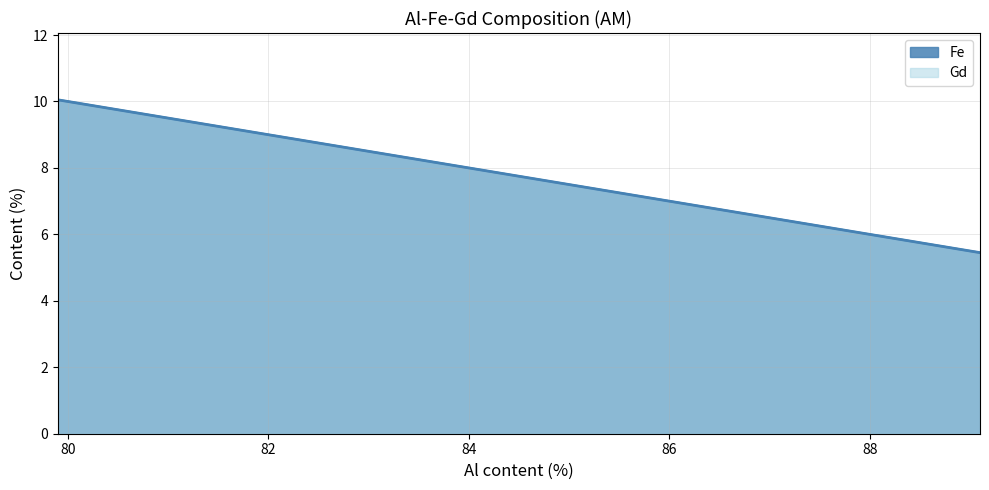

At how many categories does at least one series exceed 6?

11